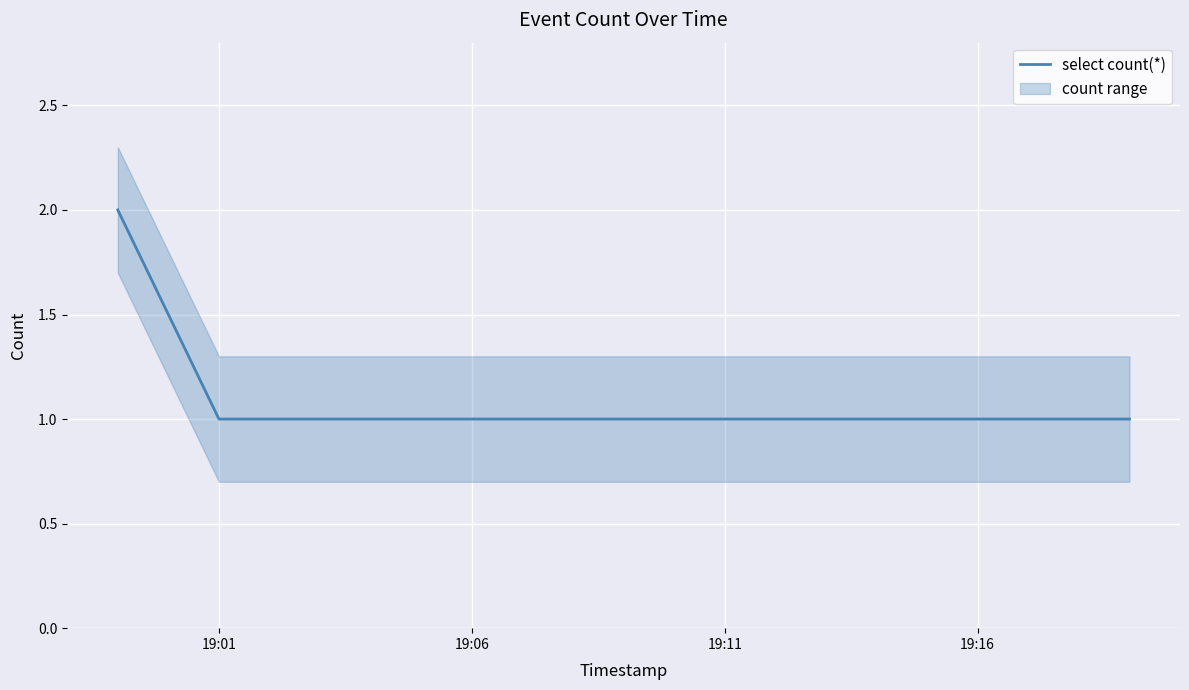

Does the chart display data point markers on the line(s)?

No